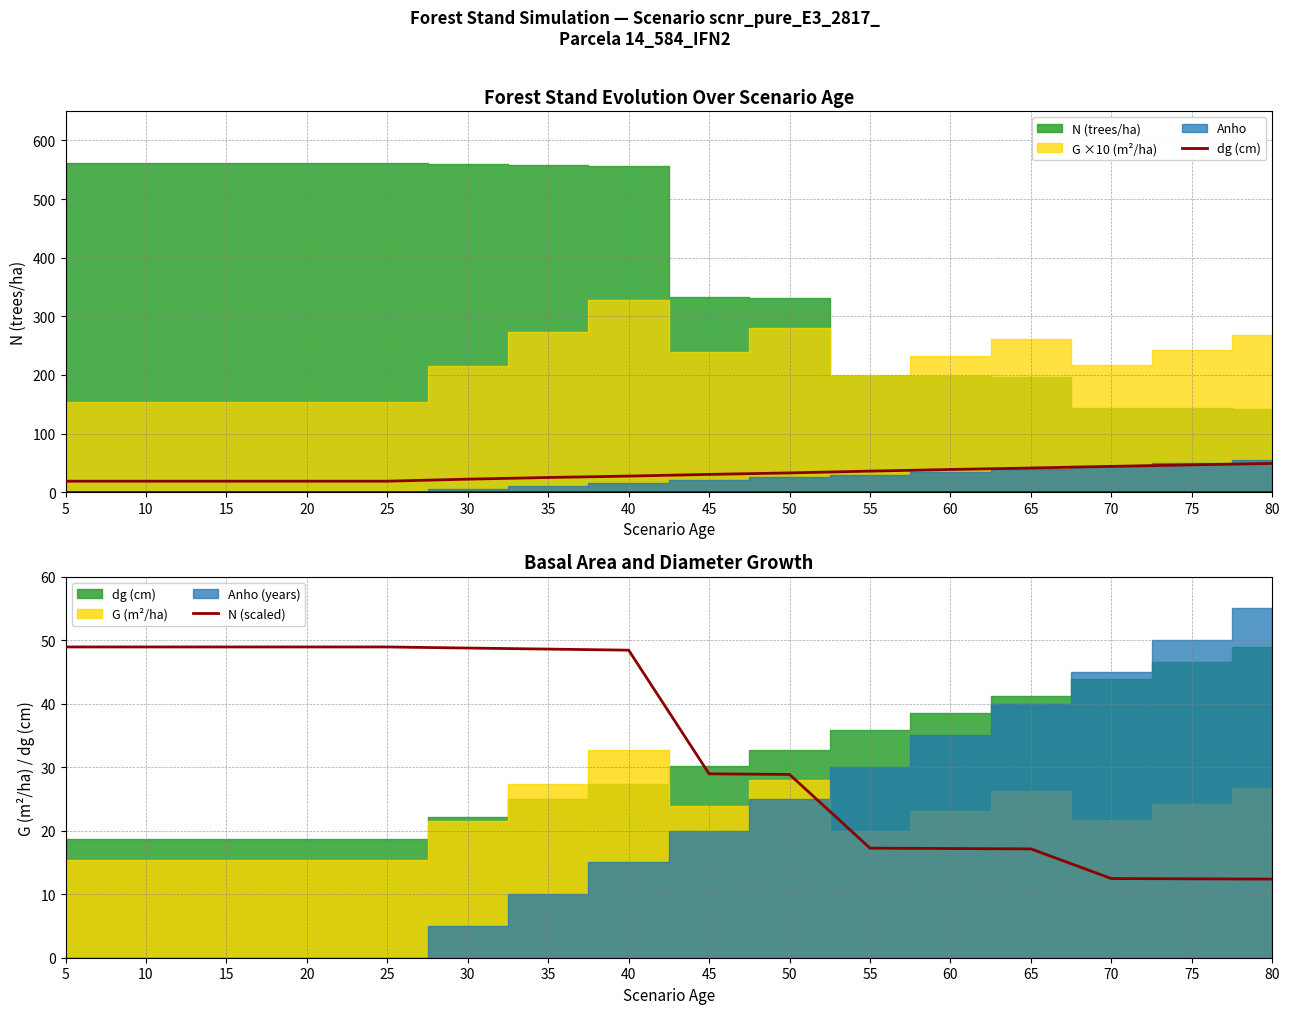

Where is N (scaled) nearest to the value 30?

45